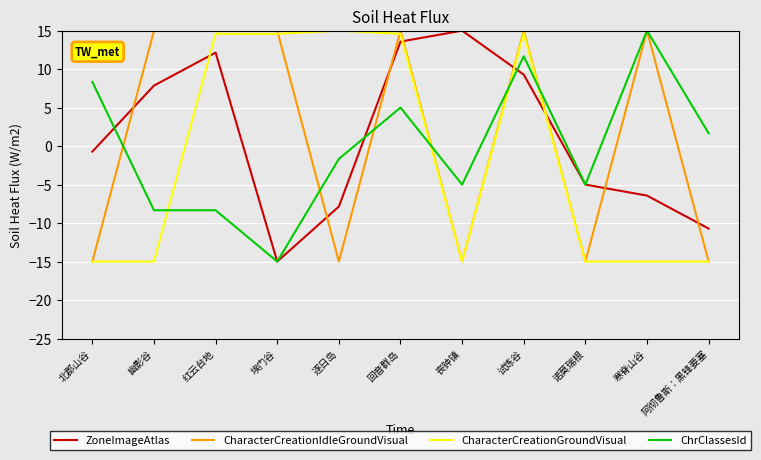

What is the lowest value of the CharacterCreationGroundVisual series?

-15.0